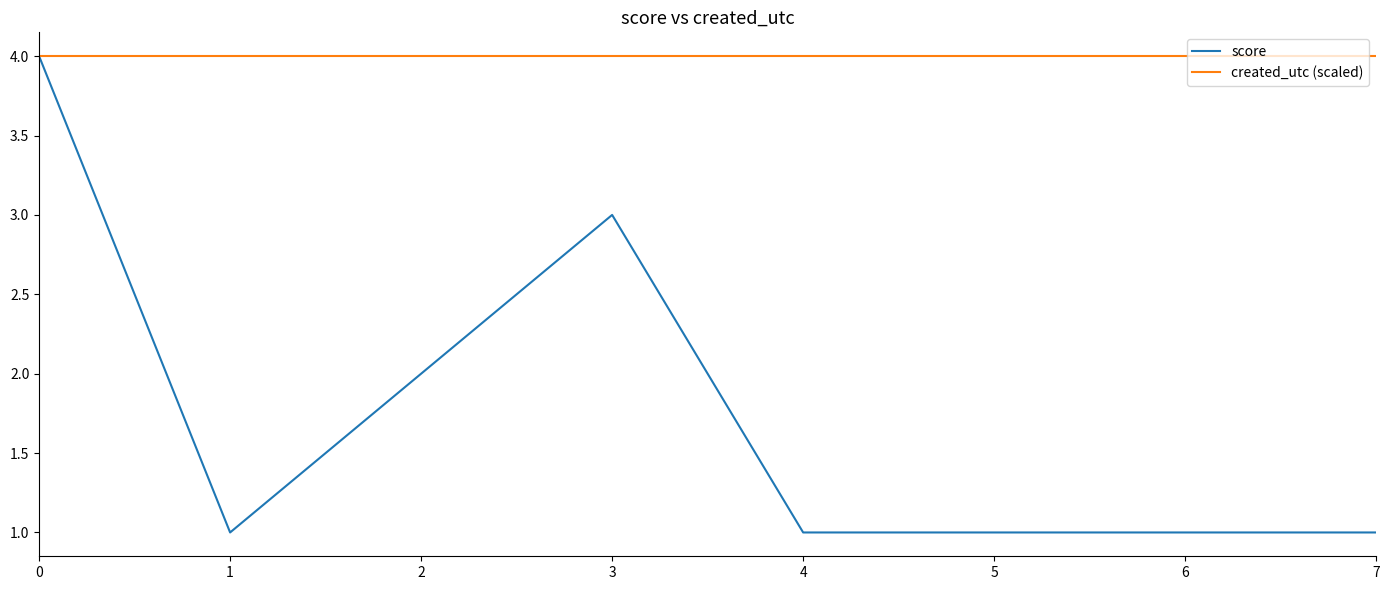

What is the smallest value displayed?

1.0